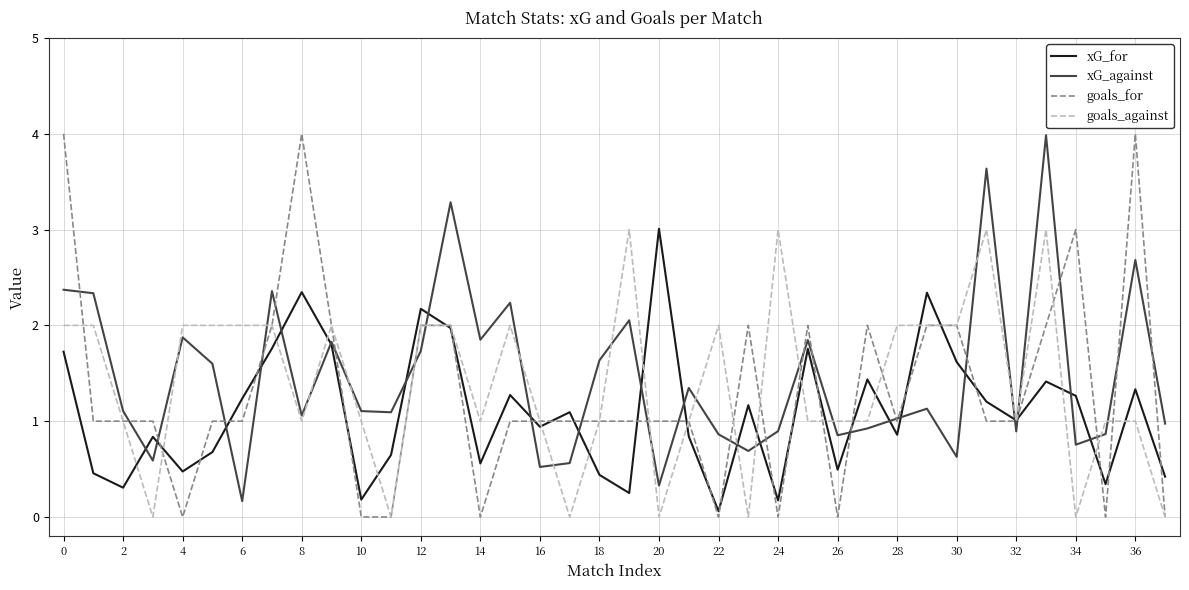

How many times do xG_for and xG_against cross each other?

22